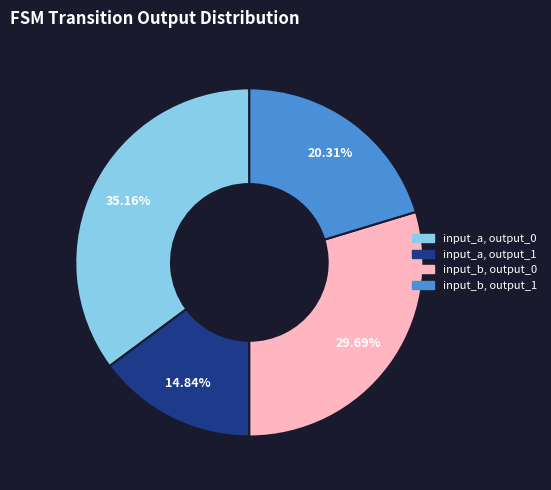

Is there a majority slice in this chart?

No